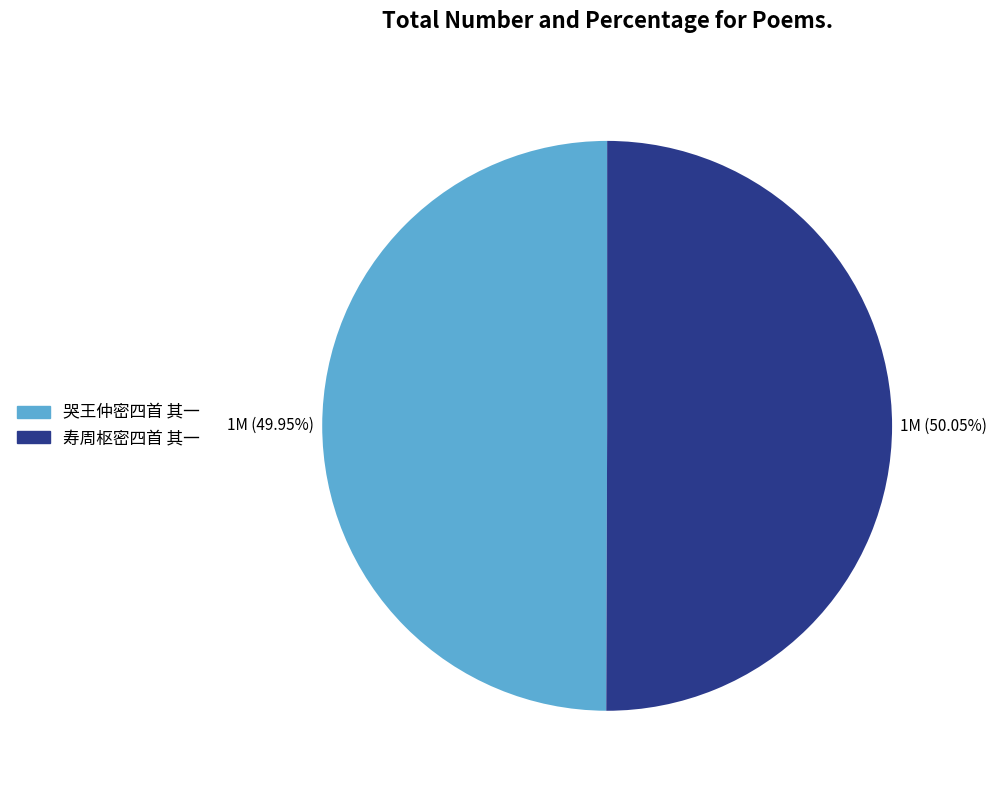

To the nearest percent, what is the combined percentage of 寿周枢密四首 其一 and 哭王仲密四首 其一?

100%